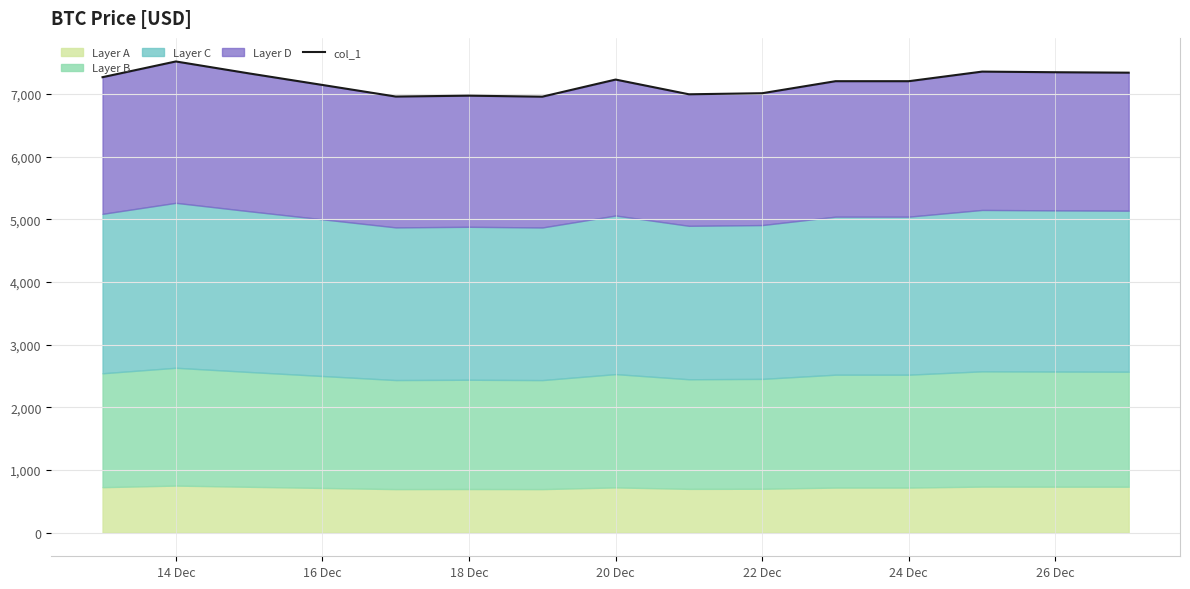

What is the difference between the maximum and minimum values?

562.0